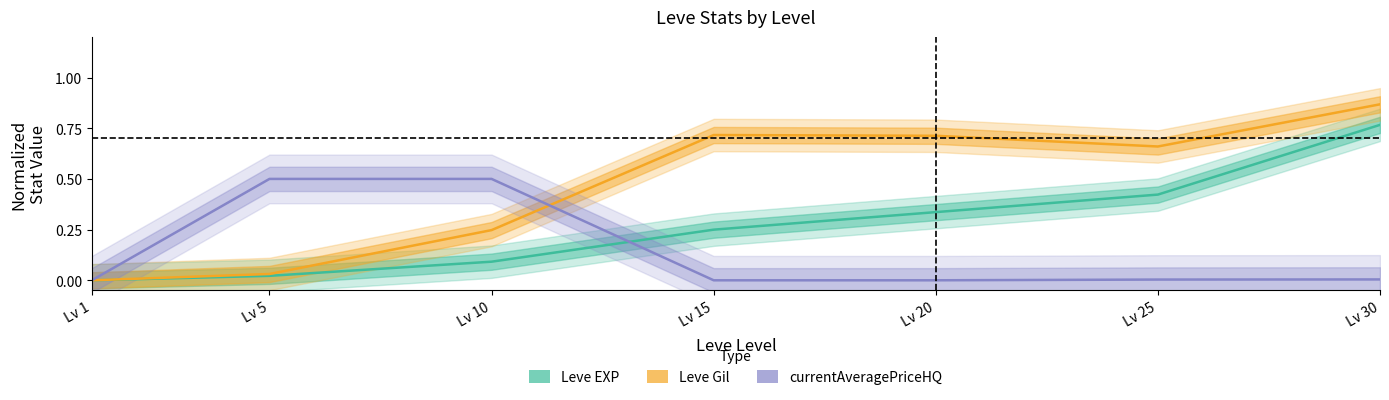

The value of Leve EXP at Lv 15 is 0.2. True or false?

True